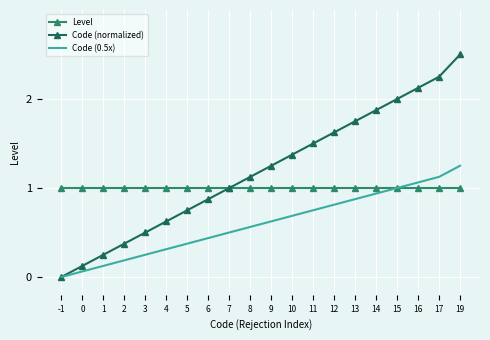

What is the total value across all series at 6?

2.3